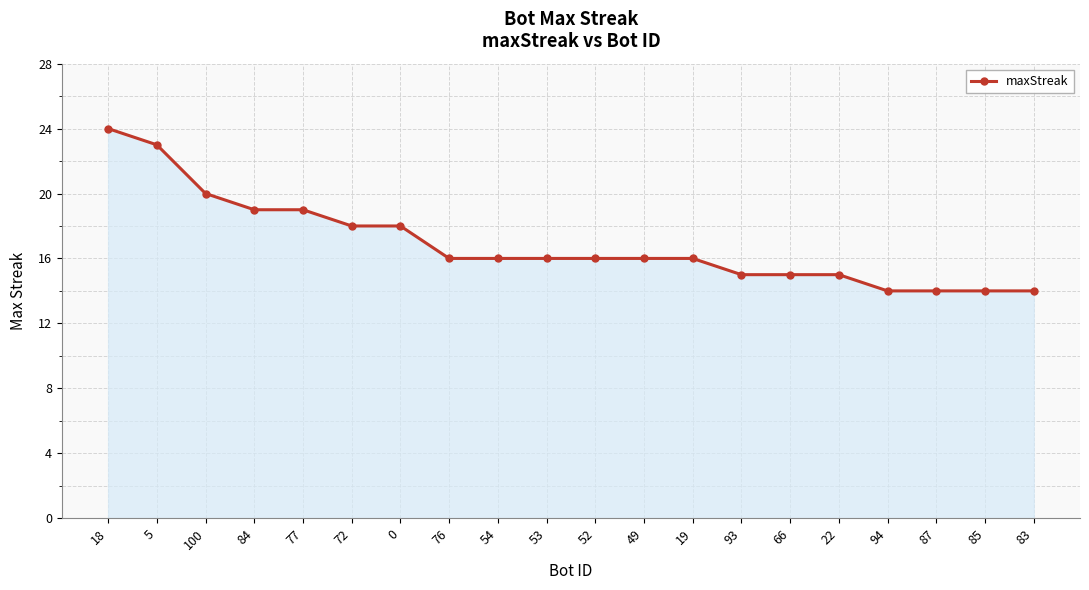

What is the ratio of the value at 0 to the value at 5?

0.8